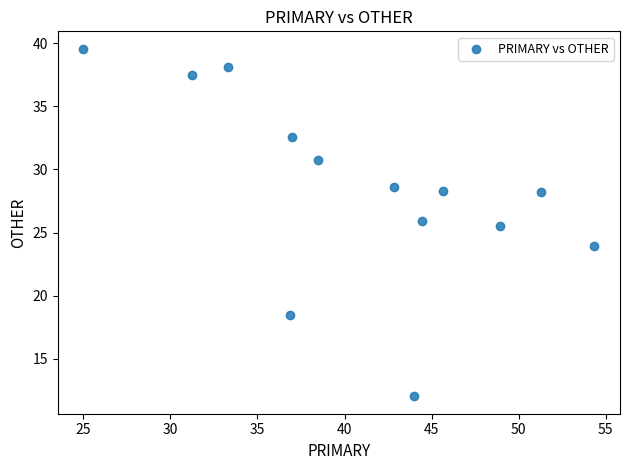

What Y value in the scatter plot is closest to 25?

25.5